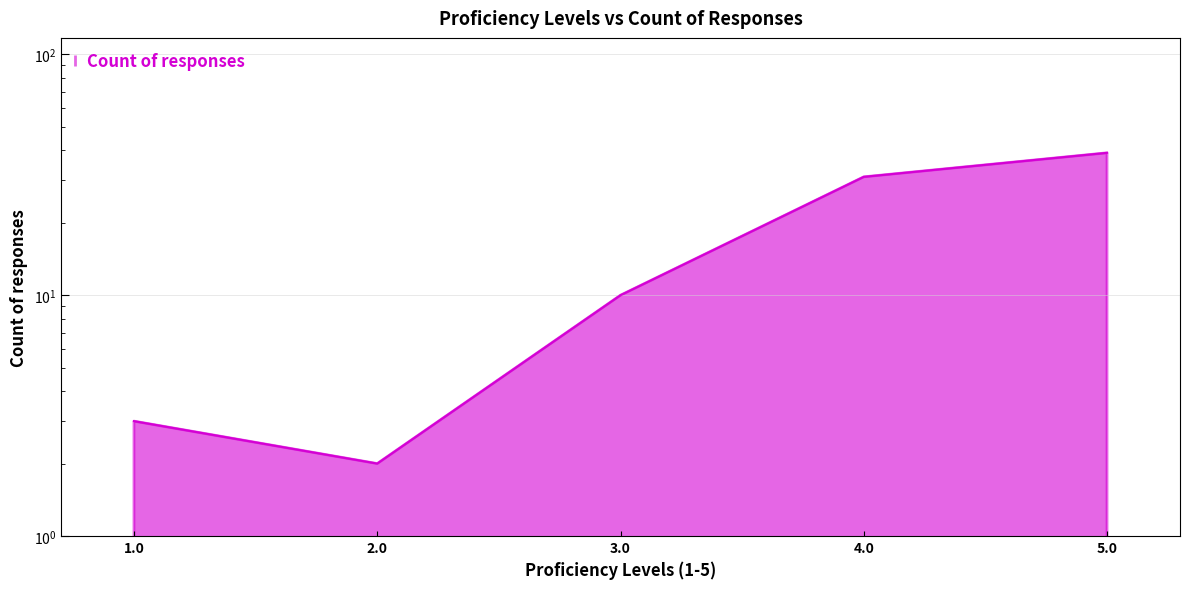

What is the label of the 1st point from the right?

5.0